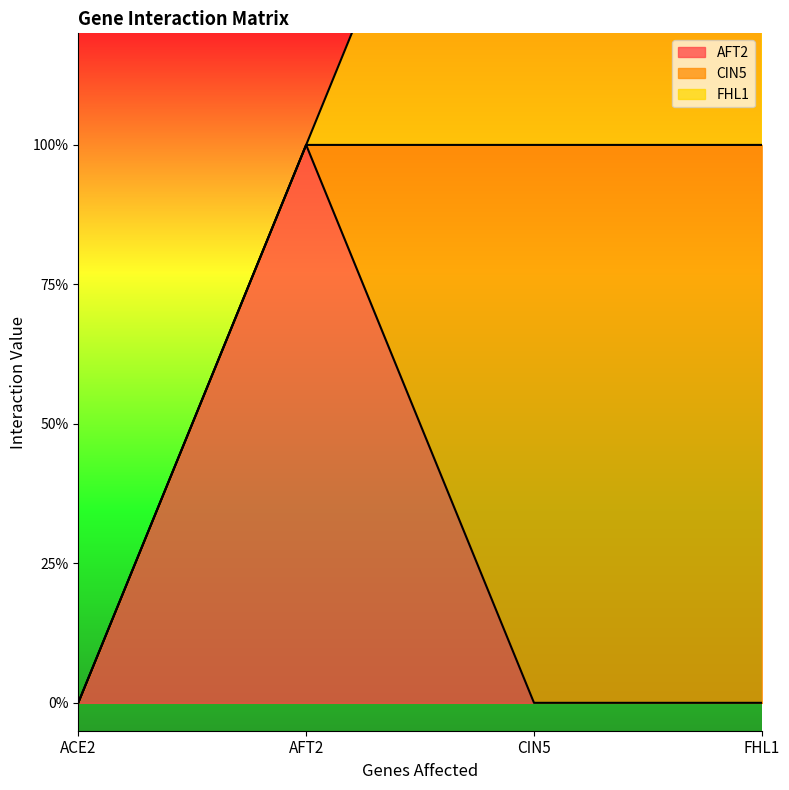

What is the difference between the maximum and minimum values in the CIN5 series?

1